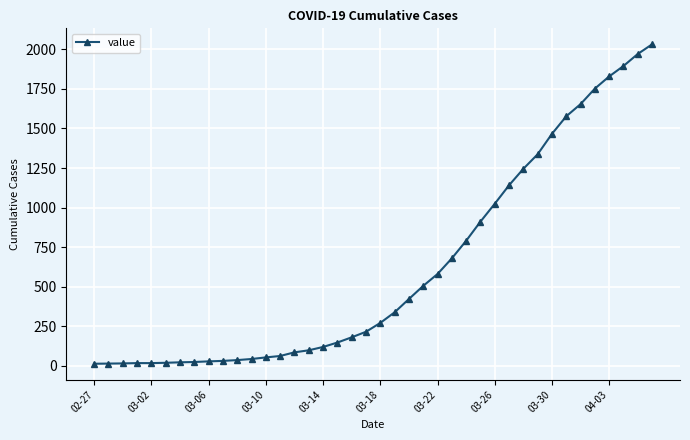

What is the sum of all values?

24657